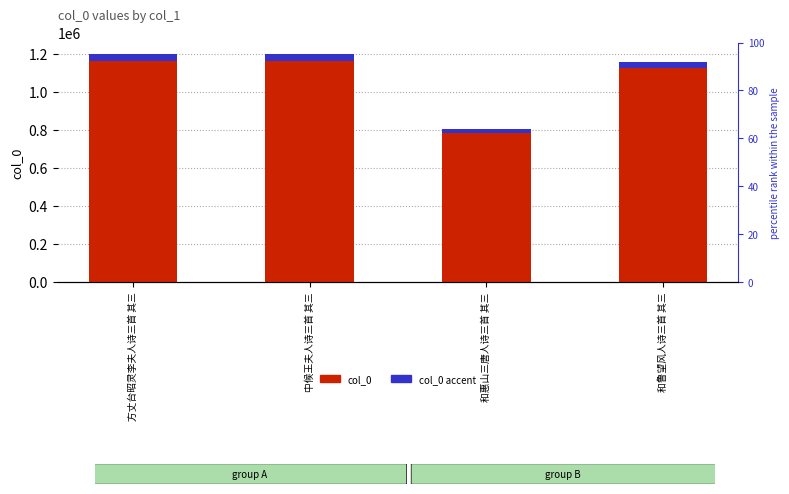

Is the value of col_0 accent at 中候王夫人诗三首 其三 greater than the value of col_0 at 中候王夫人诗三首 其三?

No